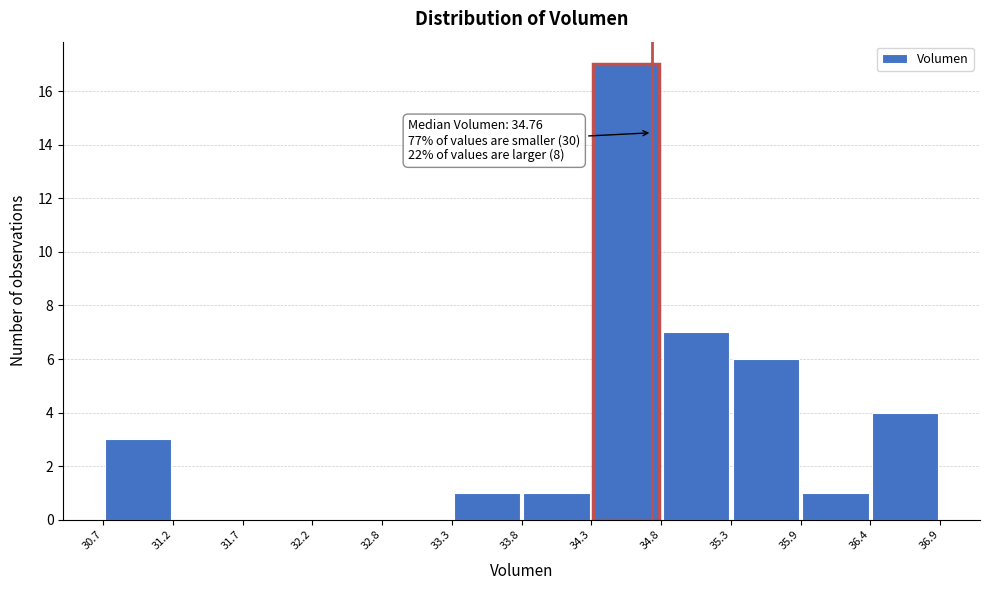

Over which range of the x-axis is the bar tallest?

34.3 to 34.8